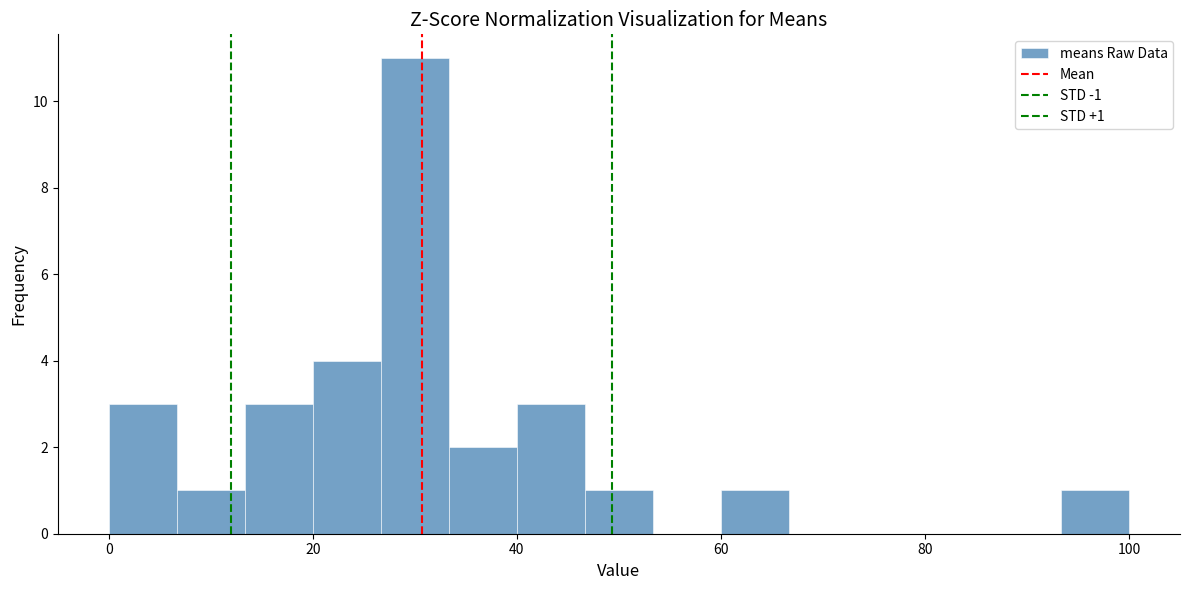

Around what value on the x-axis is the tallest bar? Give the approximate position of its centre, as read against the axis.

30